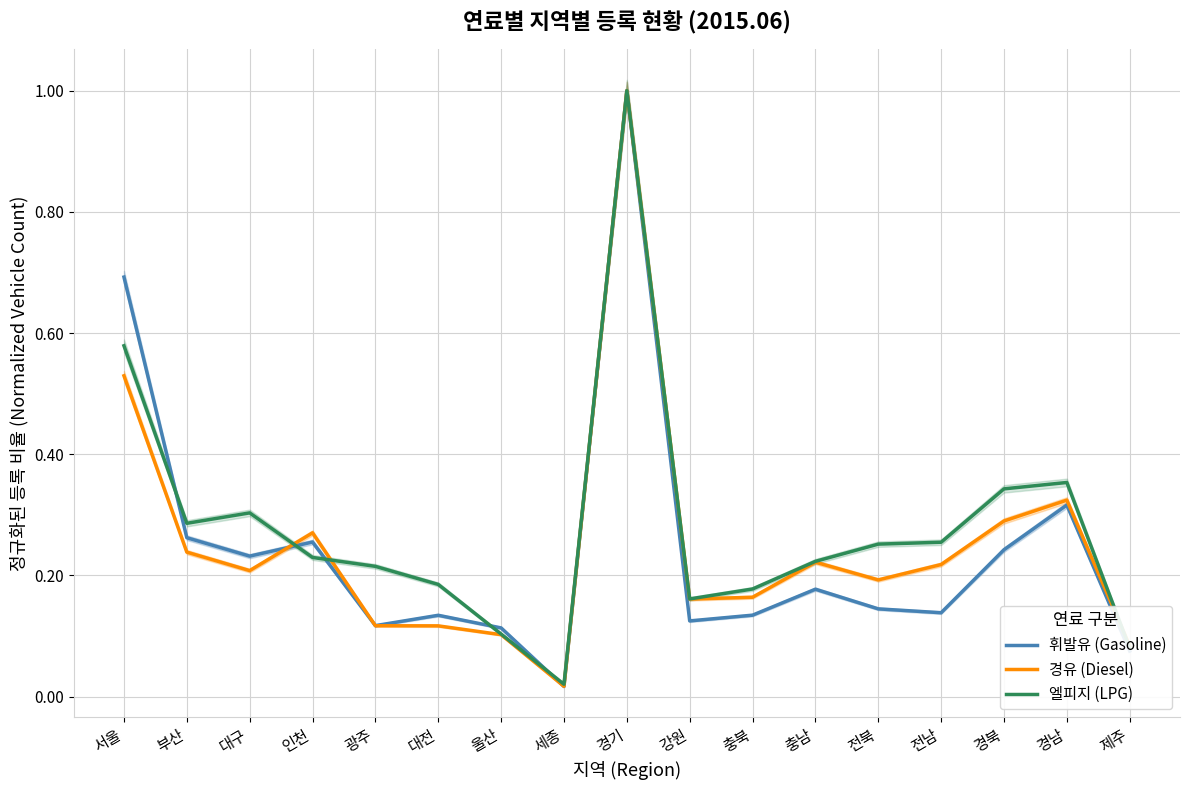

What is the total value across all series at 경기?

3.0